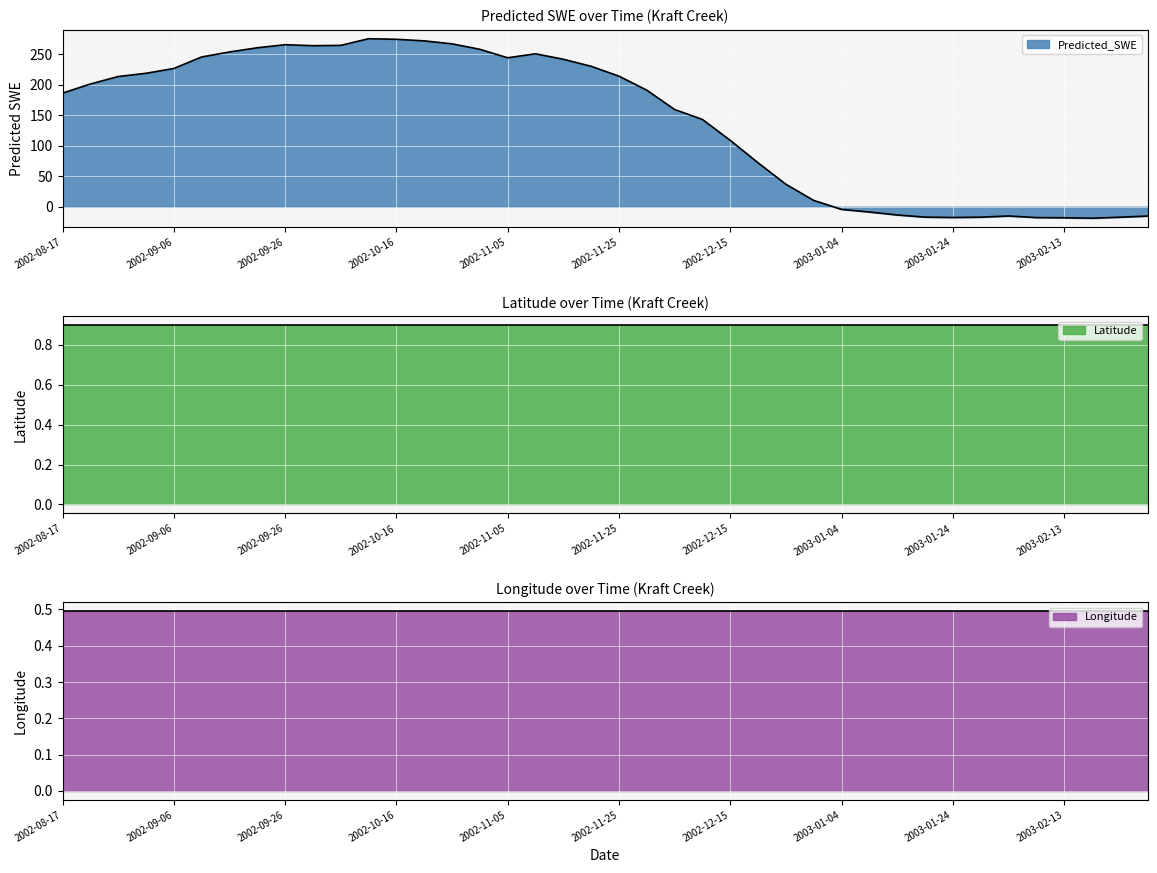

What position from the left is 2002-09-01?

4